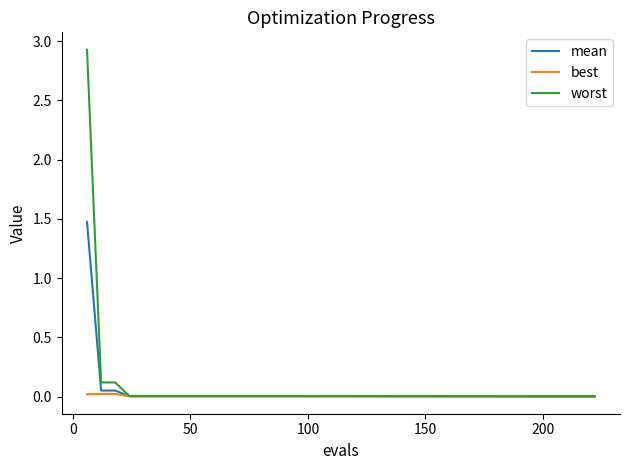

Which series has the widest spread of values?

worst